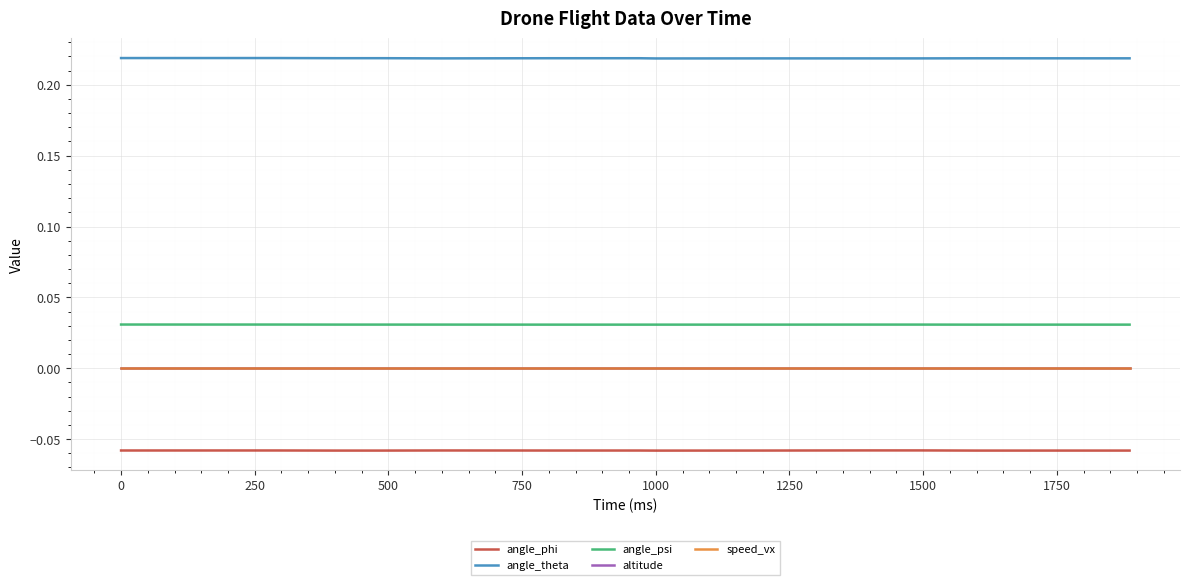

True or false: angle_psi and angle_theta cross at least once.

False